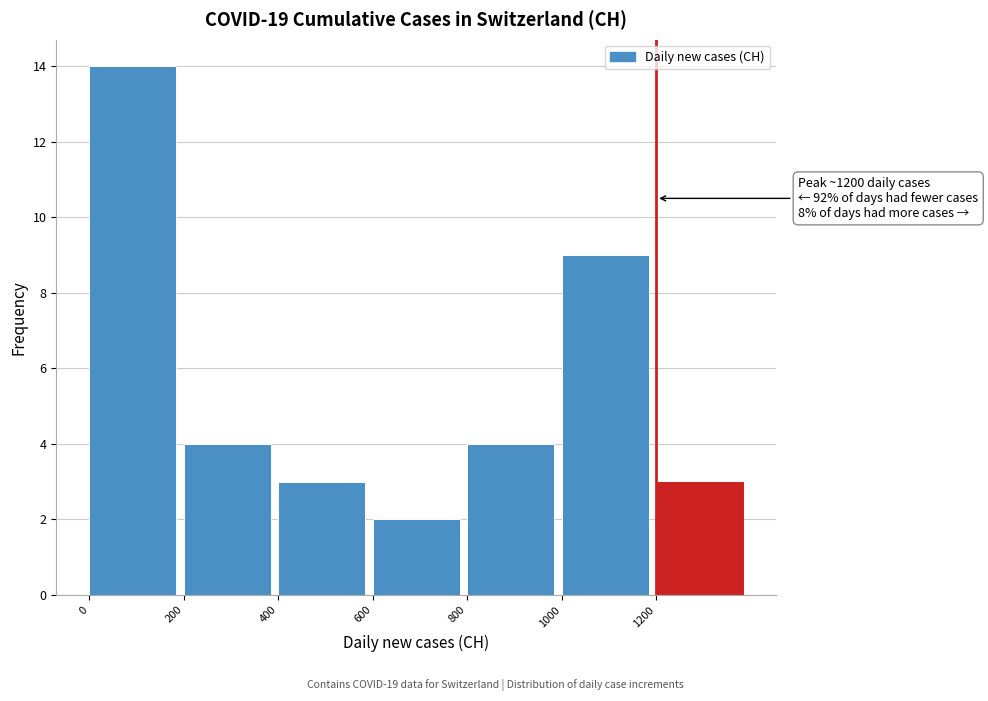

Over which range of the x-axis is the bar tallest?

0 to 200